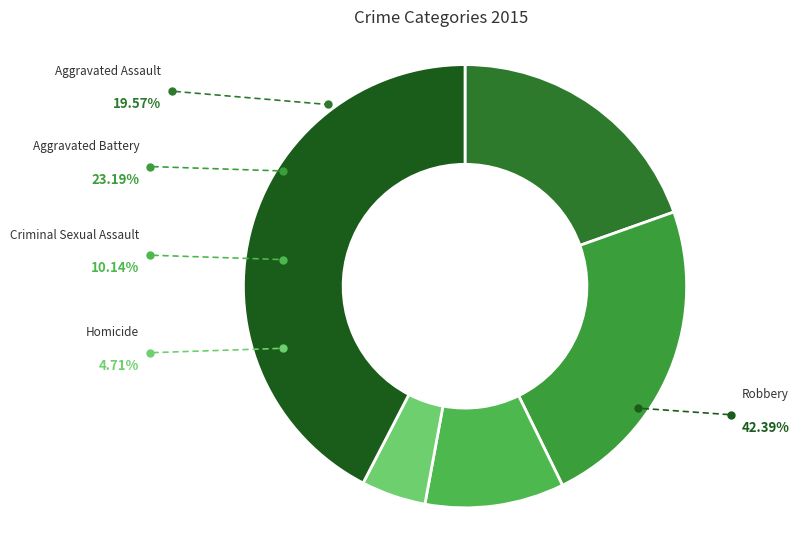

Is it true that Robbery is 51% of the pie?

False